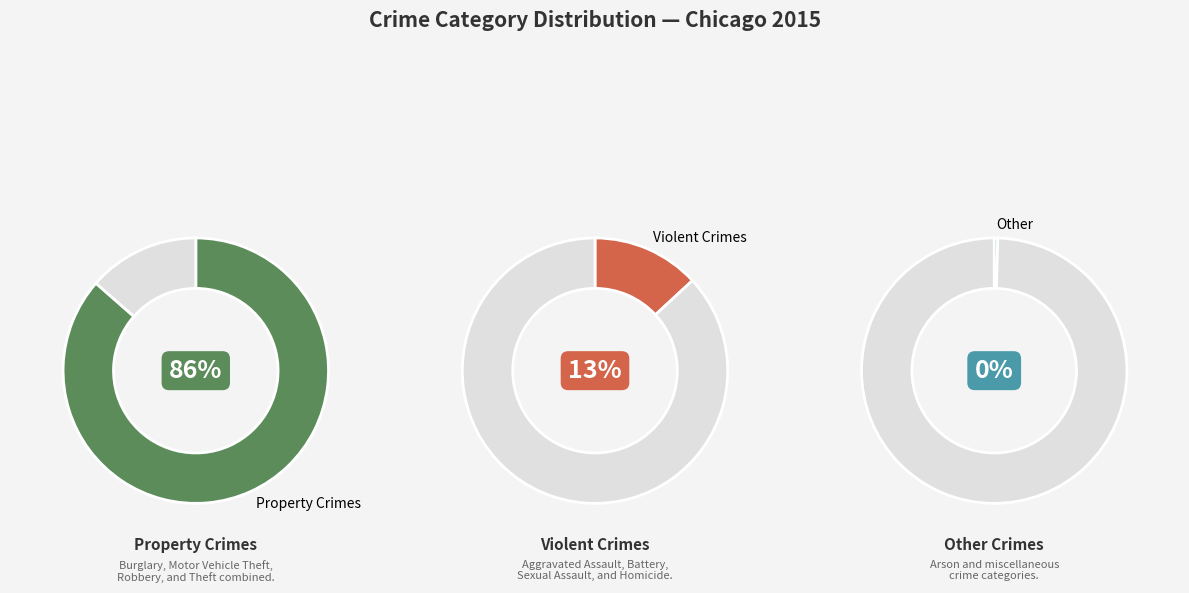

Is Theft the majority of the pie?

Yes